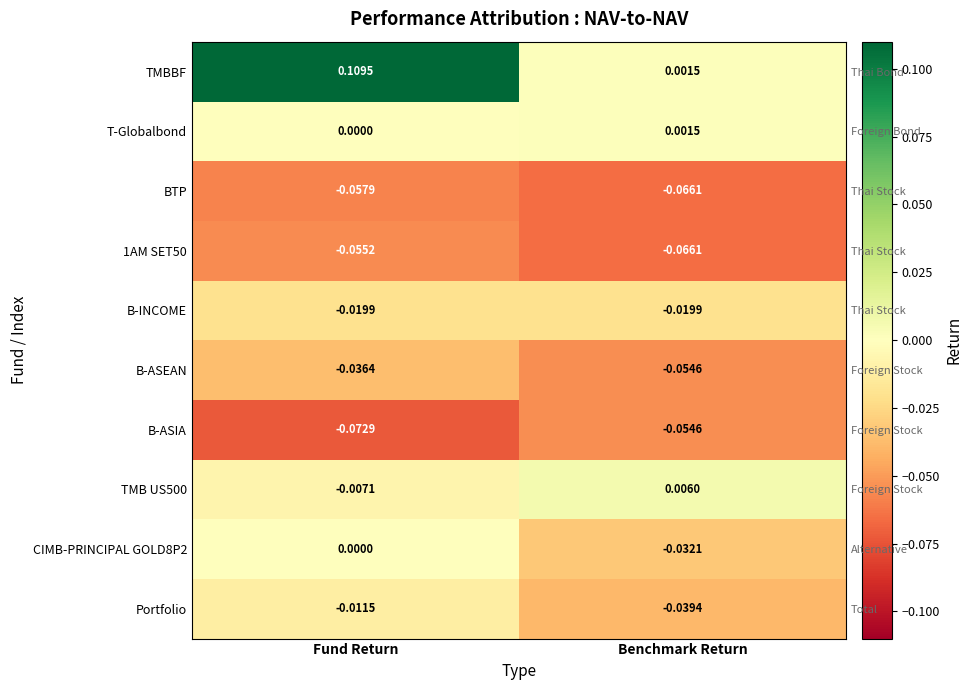

Rank the series at Benchmark Return from lowest to highest value.

BTP, 1AM SET50, B-ASEAN, B-ASIA, Portfolio, CIMB-PRINCIPAL GOLD8P2, B-INCOME, TMBBF, T-Globalbond, TMB US500